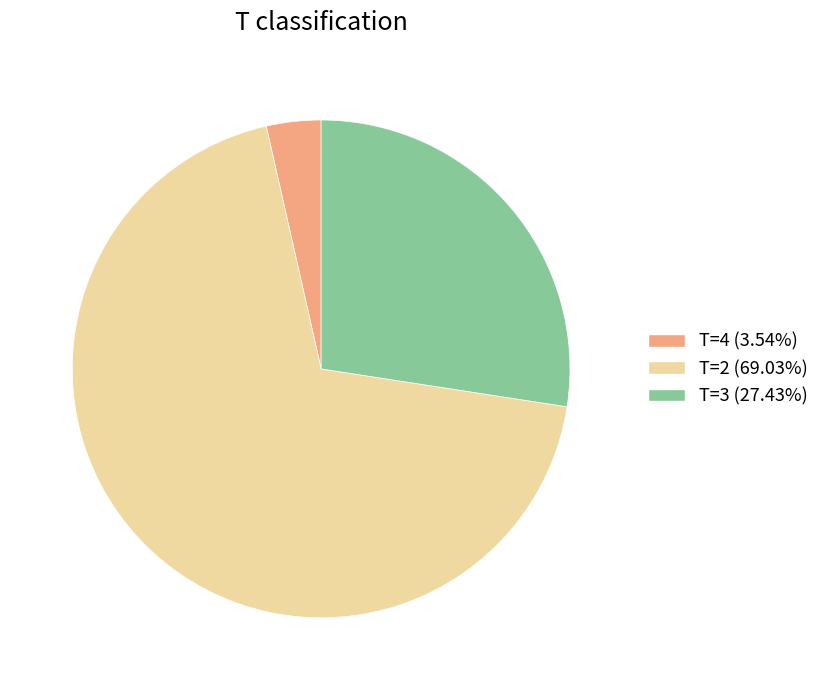

What is the ratio of the value at T=3 (27.43%) to the value at T=2 (69.03%)?

0.4